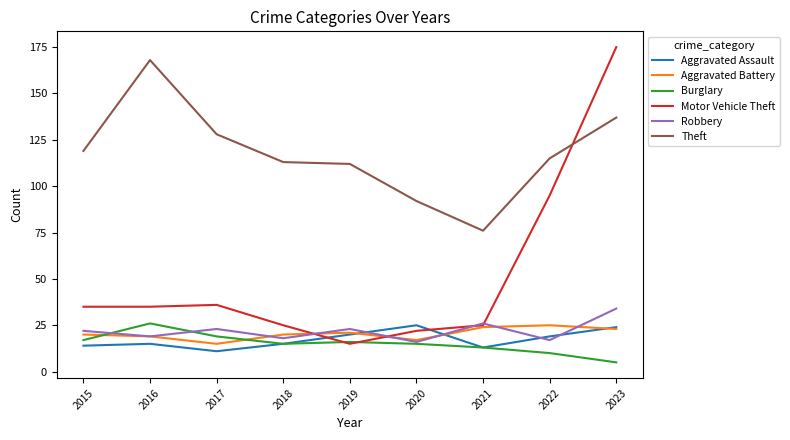

Reading left to right, what are all the values shown in this chart?

Aggravated Assault: 14	15	11	15	20	25	13	19	24
Aggravated Battery: 20	19	15	20	21	17	24	25	23
Burglary: 17	26	19	15	16	15	13	10	5
Motor Vehicle Theft: 35	35	36	25	15	22	25	95	175
Robbery: 22	19	23	18	23	16	26	17	34
Theft: 119	168	128	113	112	92	76	115	137